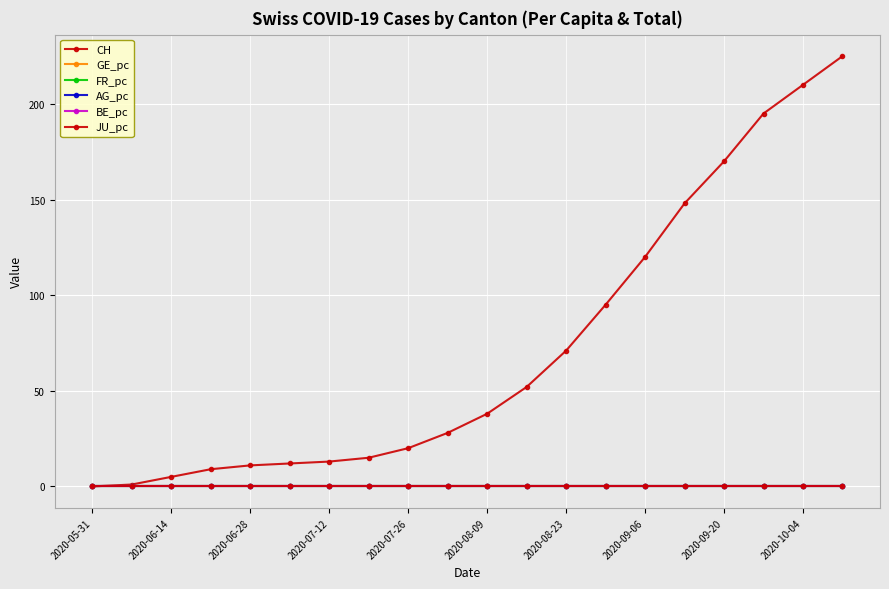

Reading left to right, list all the values displayed in this chart.

CH: 0.0	1.0	5.0	9.0	11.0	12.0	13.0	15.0	20.0	28.0	38.0	52.0	71.0	95.0	120.0	148.0	170.0	195.0	210.0	225.0
GE_pc: 0.0	0.0	0.0	0.0	0.0	0.0	0.0	0.0	0.0	0.0	0.0	0.0	0.0	0.0	0.0	0.0	0.0	0.0	0.0	0.0
FR_pc: 0.0	0.0	0.0	0.0	0.0	0.0	0.0	0.0	0.0	0.0	0.0	0.0	0.0	0.0	0.0	0.0	0.0	0.0	0.0	0.0
AG_pc: 0.0	0.0	0.0	0.0	0.0	0.0	0.0	0.0	0.0	0.0	0.0	0.0	0.0	0.0	0.0	0.0	0.0	0.0	0.0	0.0
BE_pc: 0.0	0.0	0.0	0.0	0.0	0.0	0.0	0.0	0.0	0.0	0.0	0.0	0.0	0.0	0.0	0.0	0.0	0.0	0.0	0.0
JU_pc: 0.0	0.0	0.0	0.0	0.0	0.0	0.0	0.0	0.0	0.0	0.0	0.0	0.0	0.0	0.0	0.0	0.0	0.0	0.0	0.0